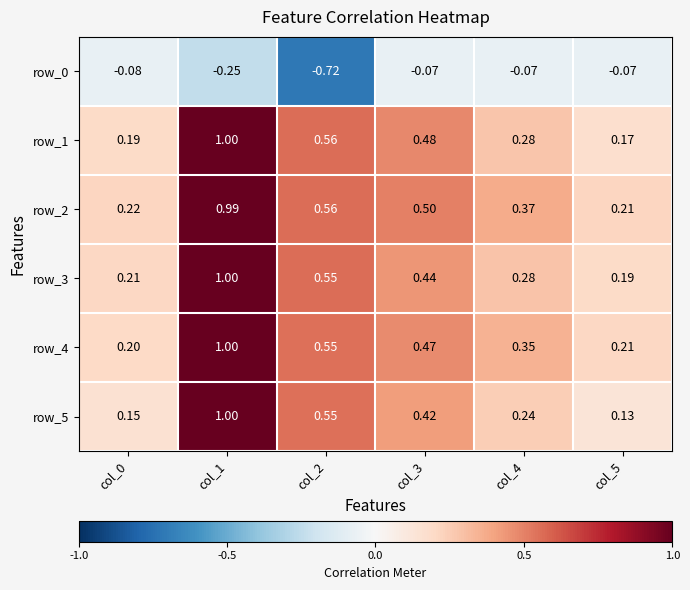

Is the value of row_4 at col_3 greater than the value of row_0 at col_0?

Yes